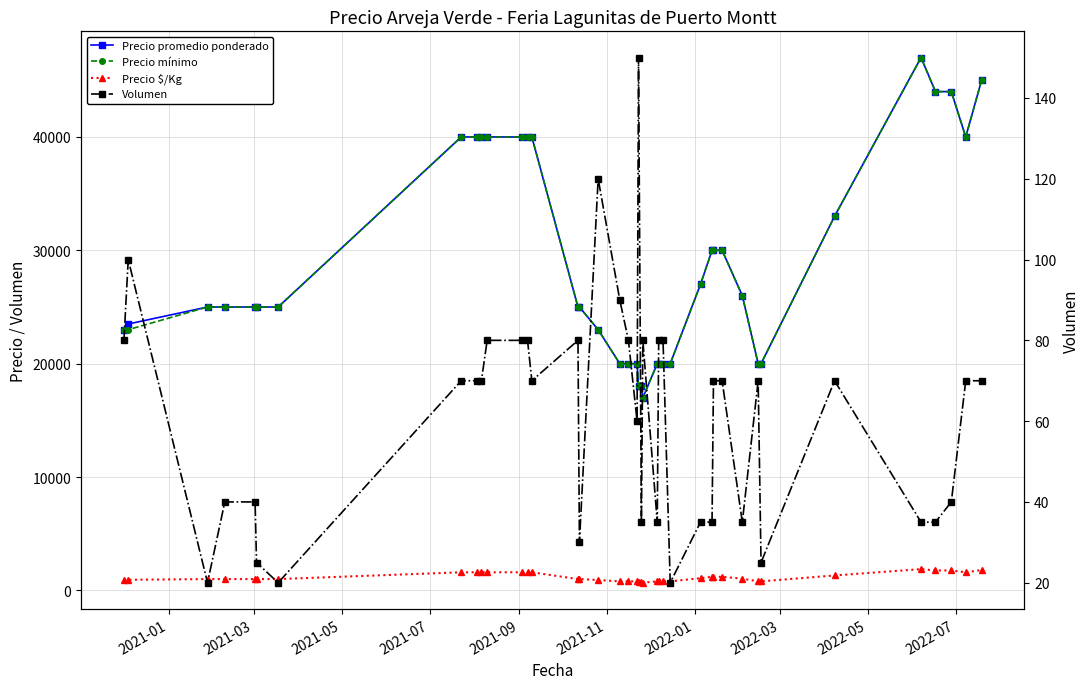

What is the difference between the maximum and minimum values in the Precio $/Kg series?

1200